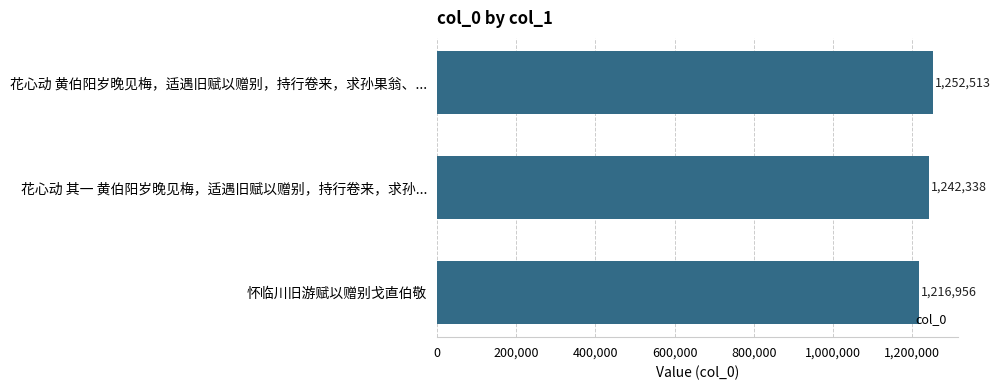

What is the sum of all values?

3711807